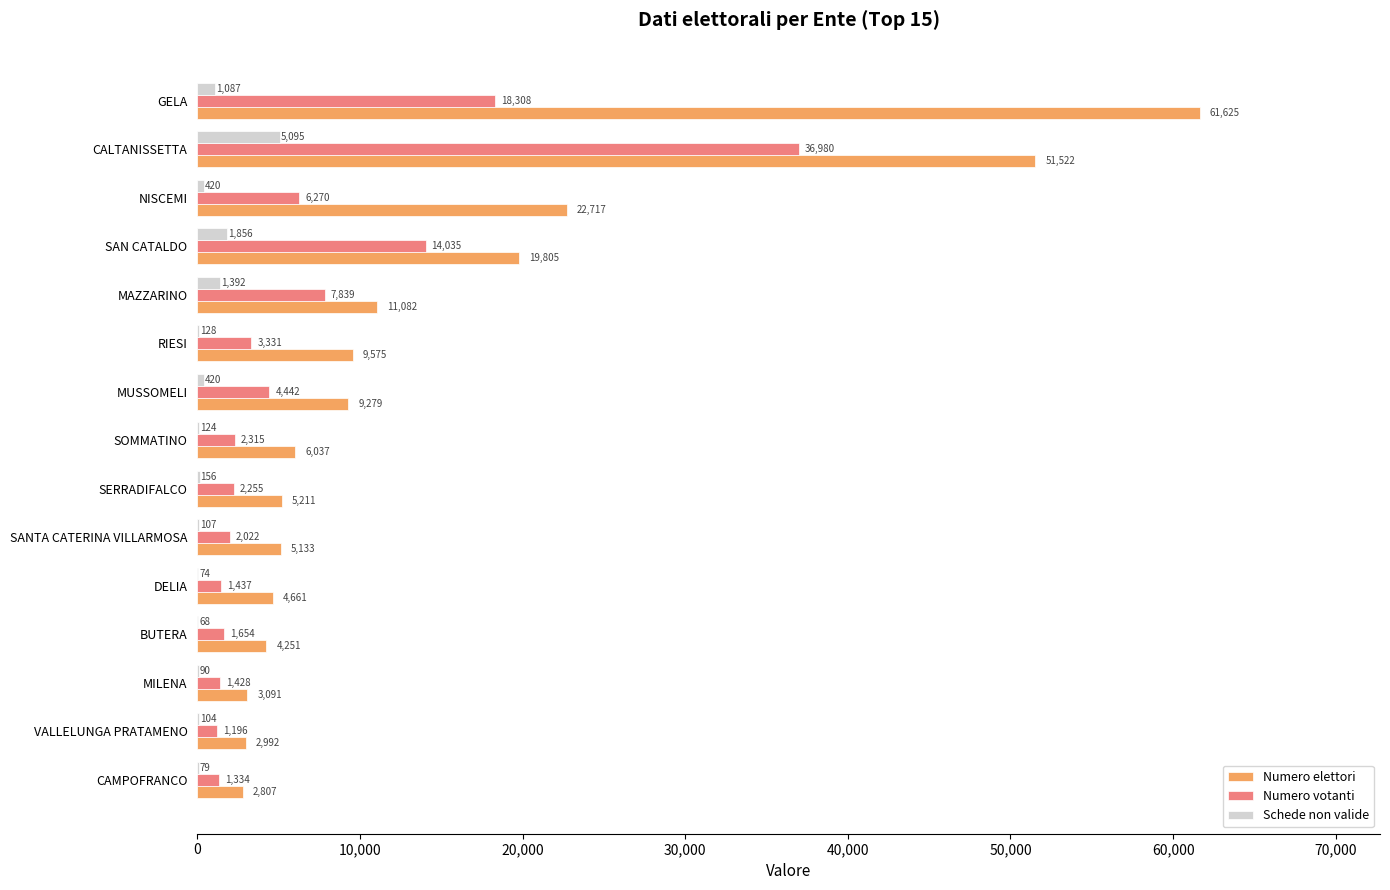

What is the sum of the Numero elettori values at GELA and CALTANISSETTA?

113147